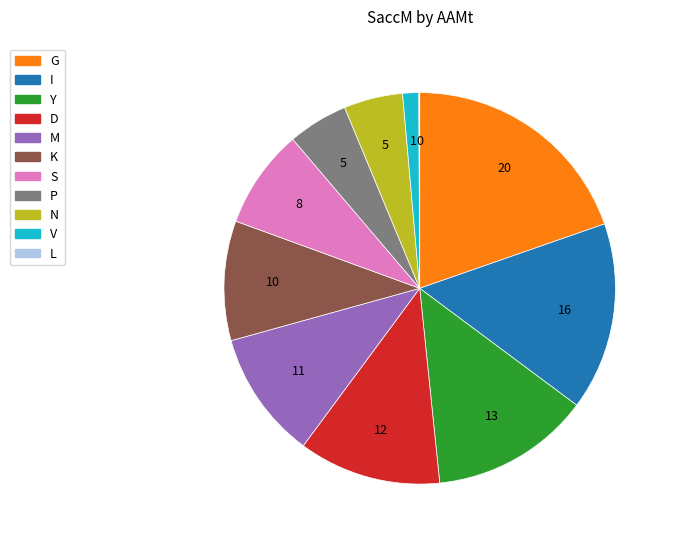

Does any single category account for the majority?

No